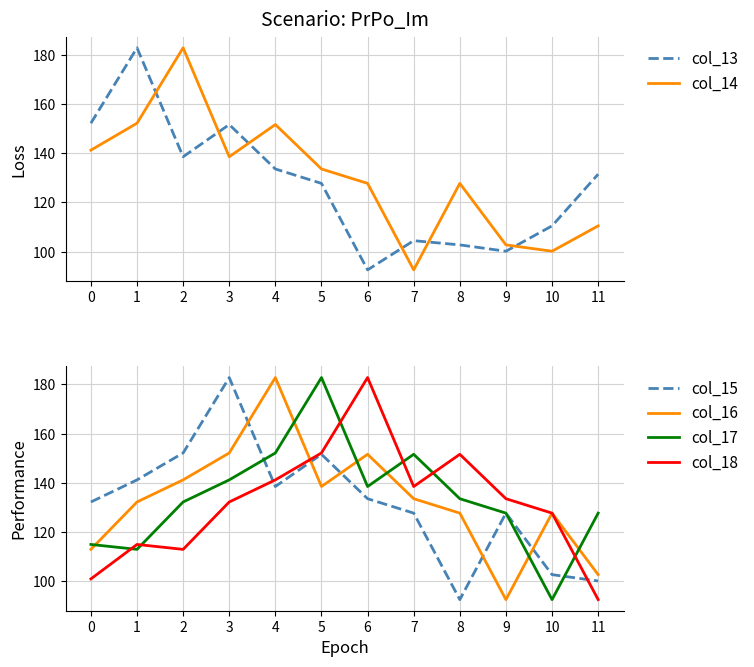

What is the greatest value displayed?

182.8